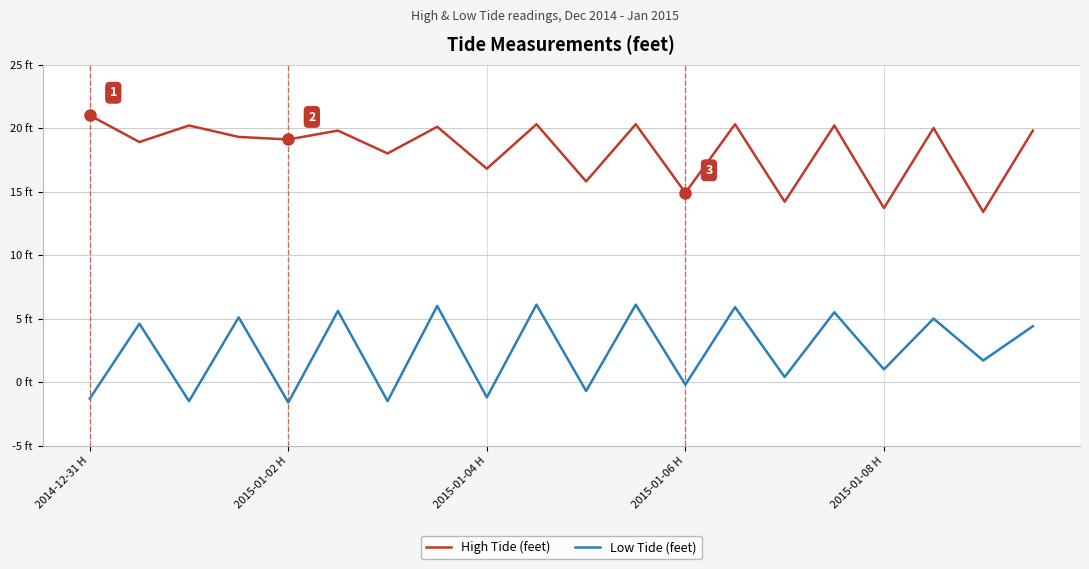

Rank the series by their maximum value, from highest to lowest.

High Tide (feet), Low Tide (feet)